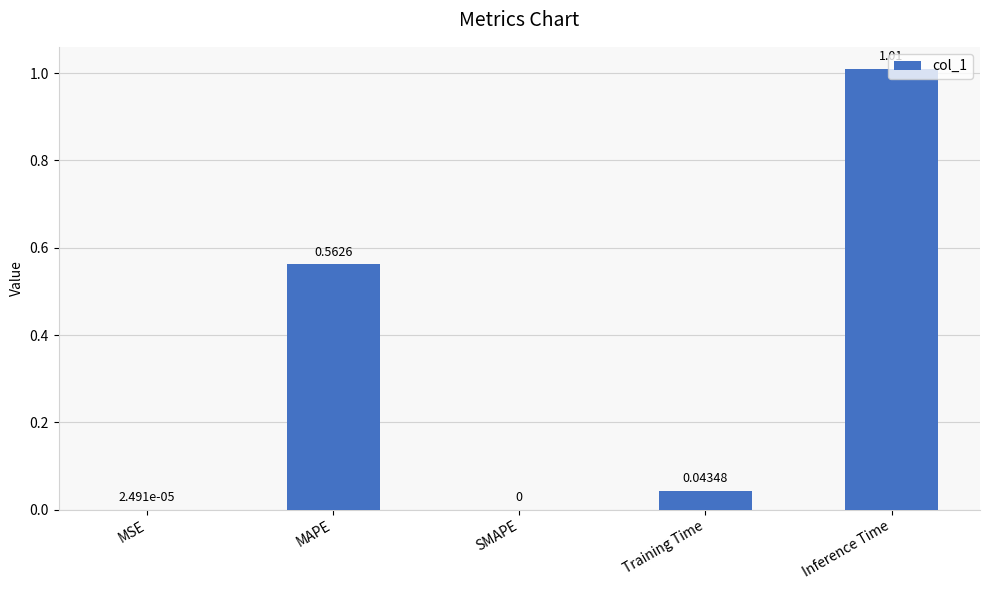

How many values exceed 0?

4